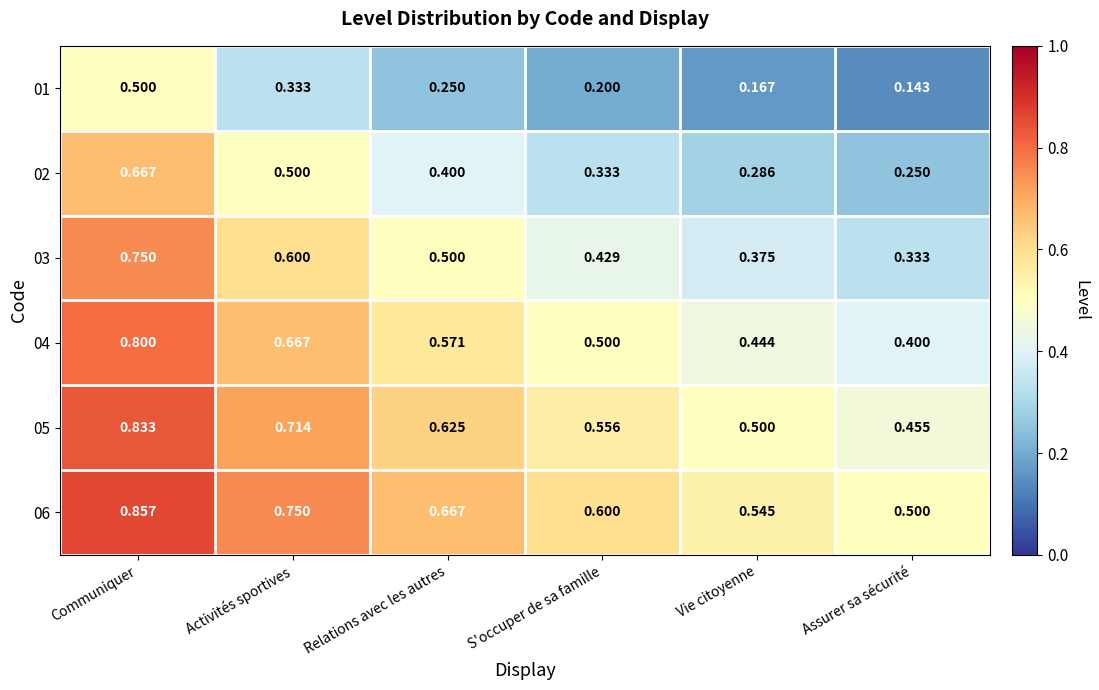

Which category has the lowest value across all series?

Assurer sa sécurité